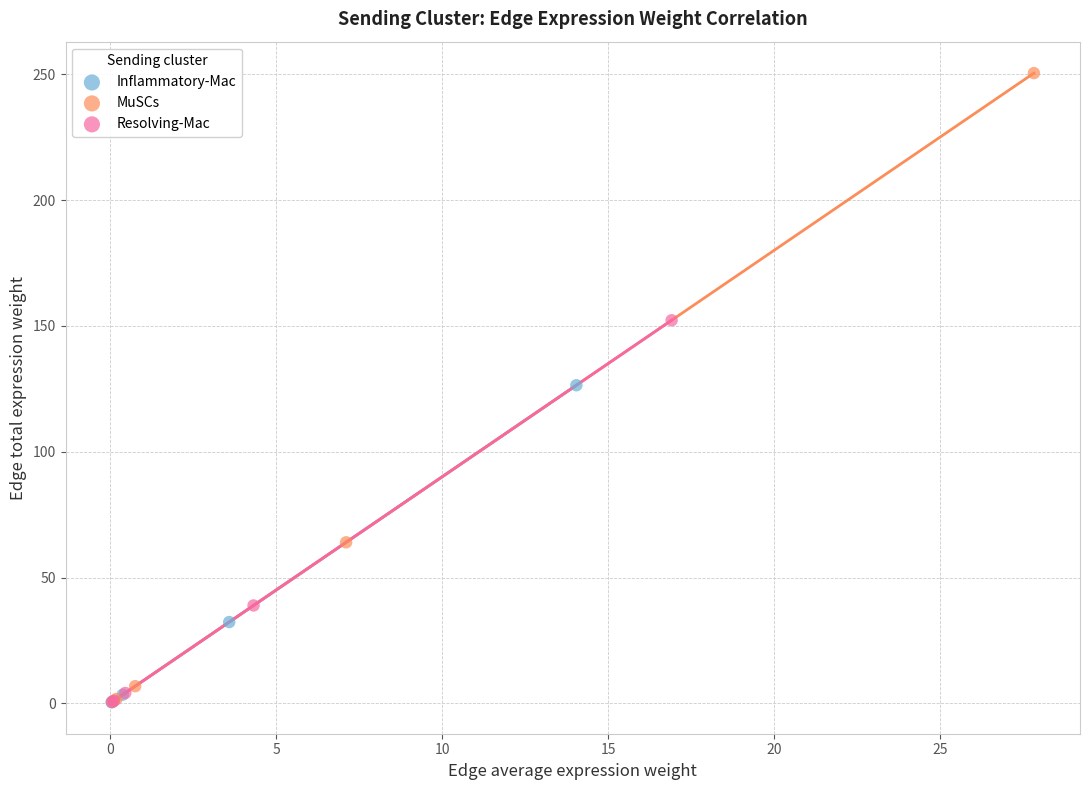

Which series has the largest Y range (max minus min)?

MuSCs